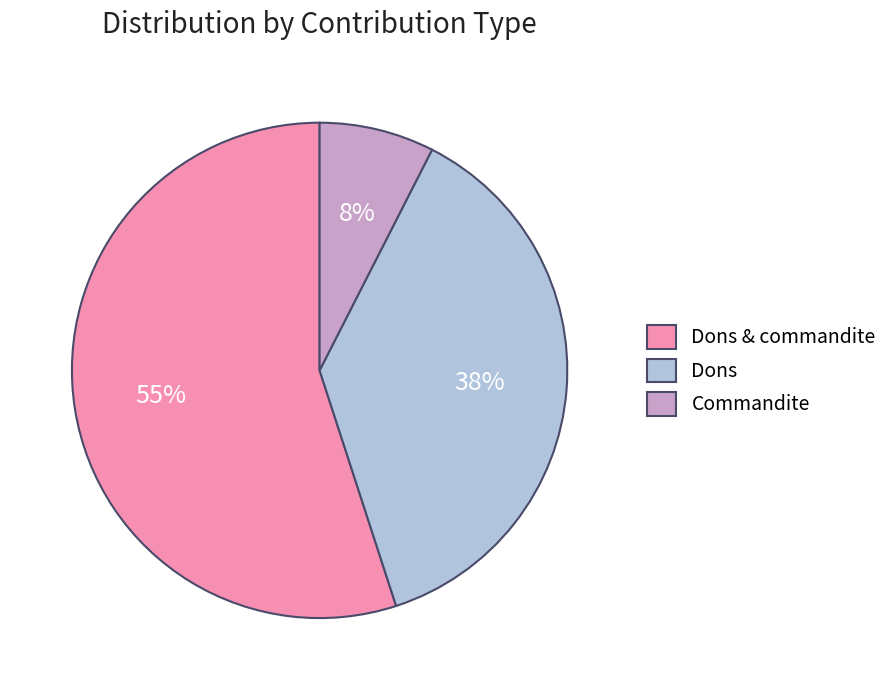

The Dons slice represents 45% of the pie. True or false?

False